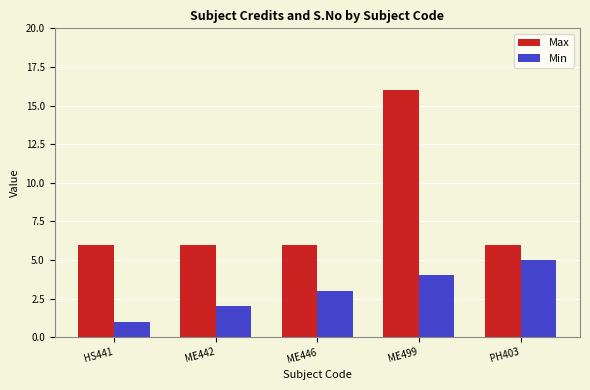

At which category is the sum across all series the highest?

ME499